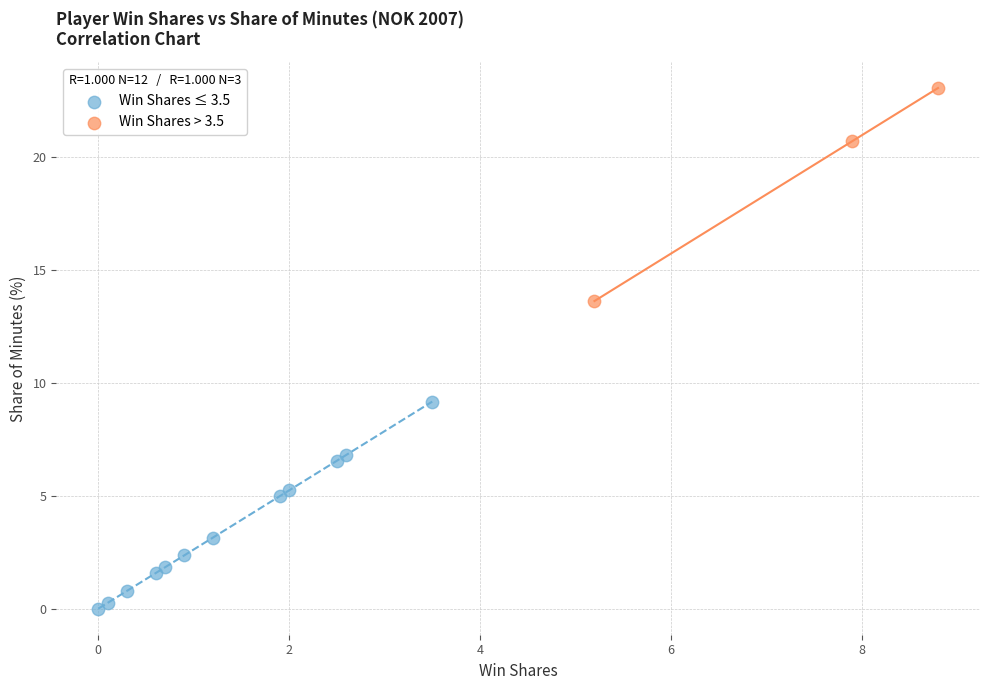

Which series has the widest spread of Y values?

Win Shares > 3.5